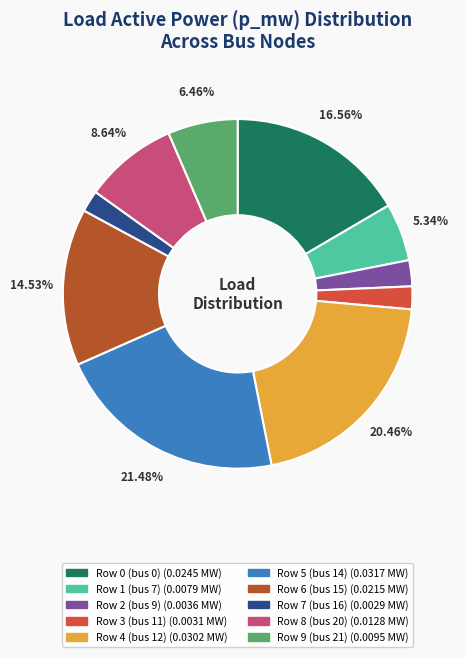

Is there a majority slice in this chart?

No